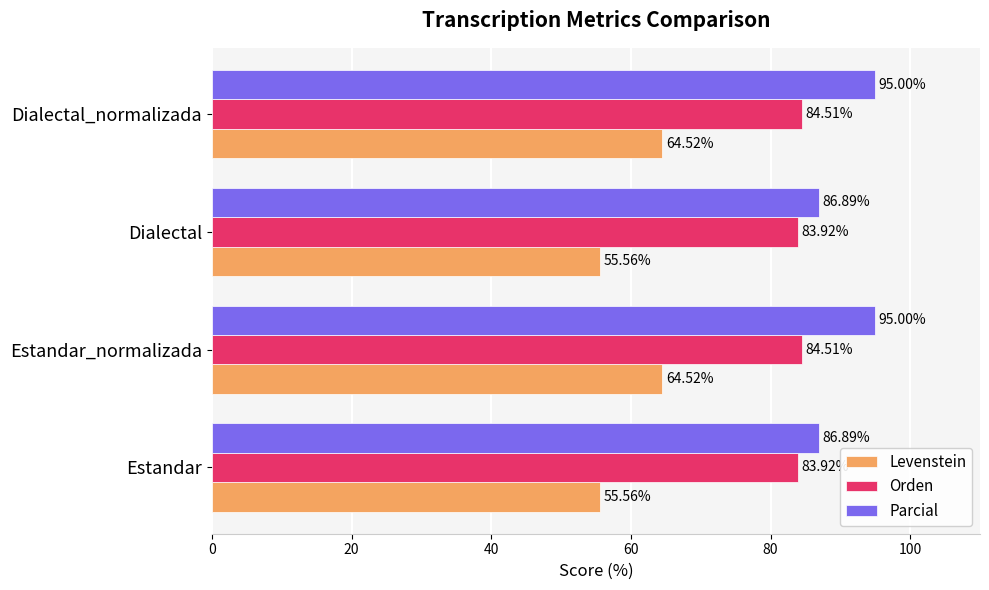

Which series has the widest spread of values?

Levenstein